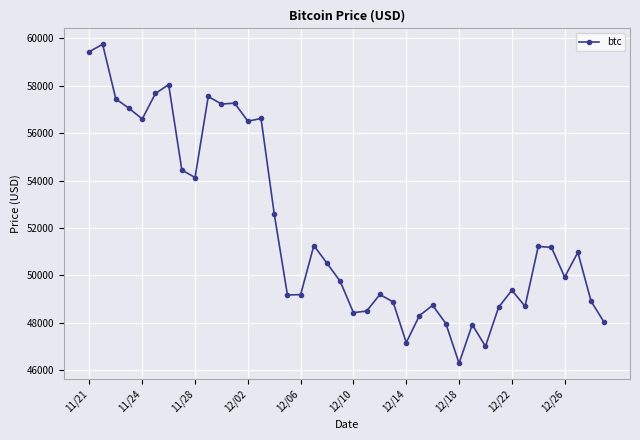

What is the sum of all values?

2077593